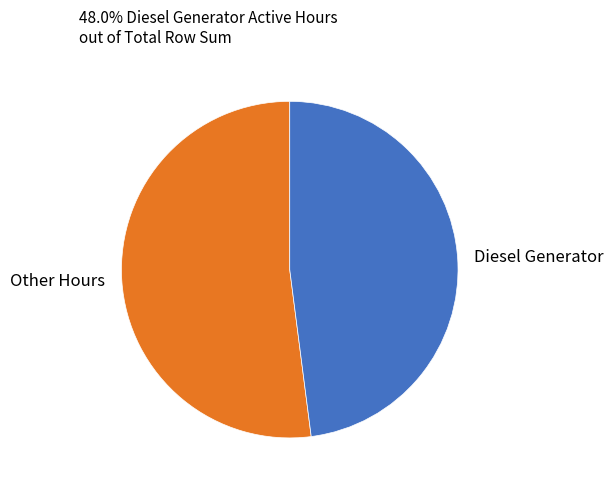

Which category accounts for the majority?

Other Hours